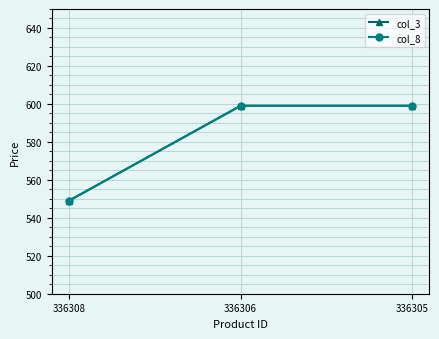

Is the value of col_8 at 336306 greater than the value of col_3 at 336305?

No